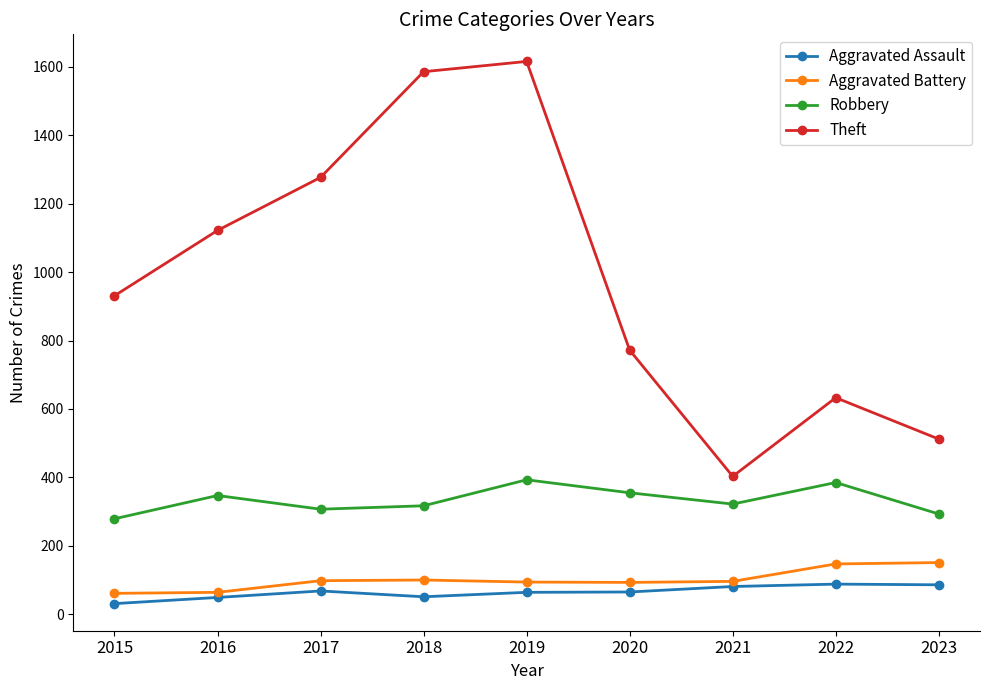

What is the minimum value for Aggravated Assault?

31